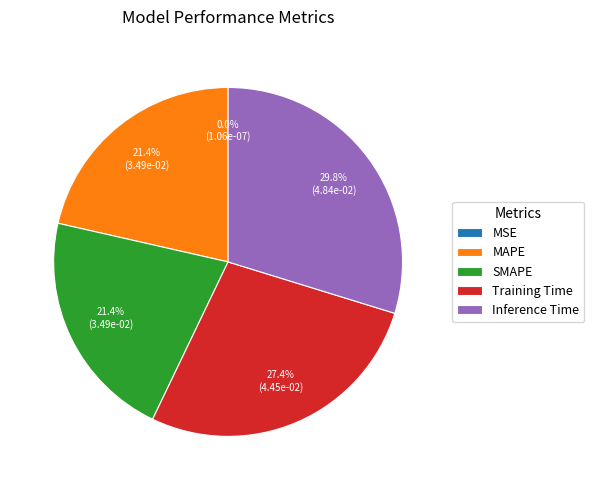

Between SMAPE and Inference Time, which is larger?

Inference Time